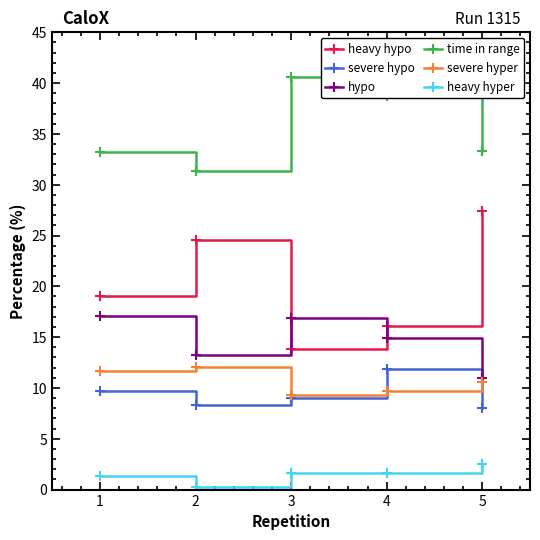

What is the value of the severe hypo point at the 4th from the left?

11.8